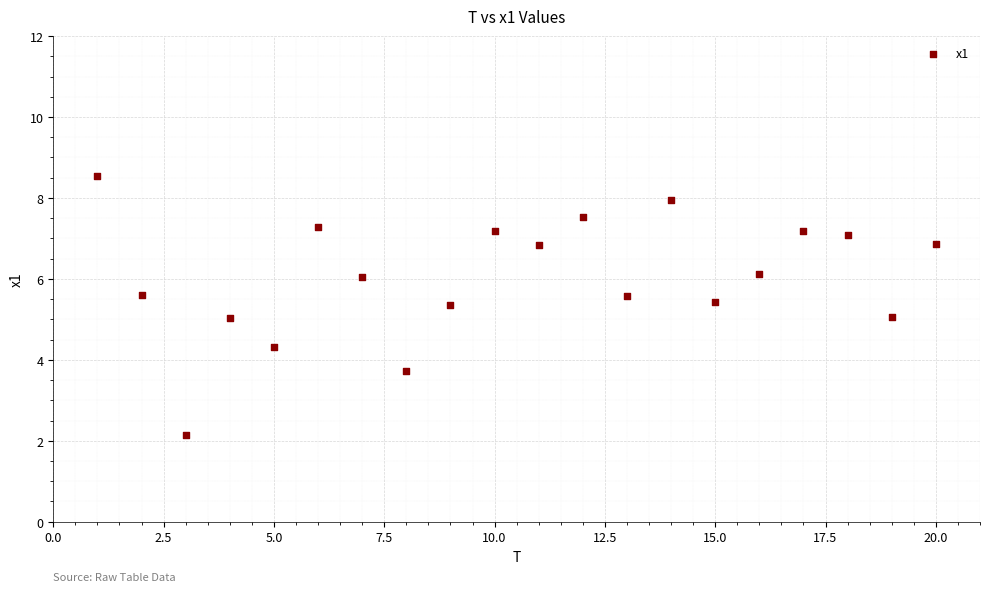

What is the range of Y values (max minus min)?

6.4